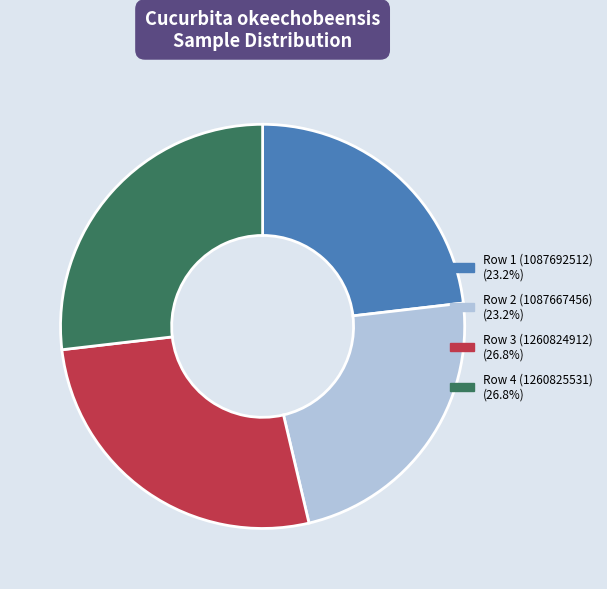

Count the number of slices in the pie.

4